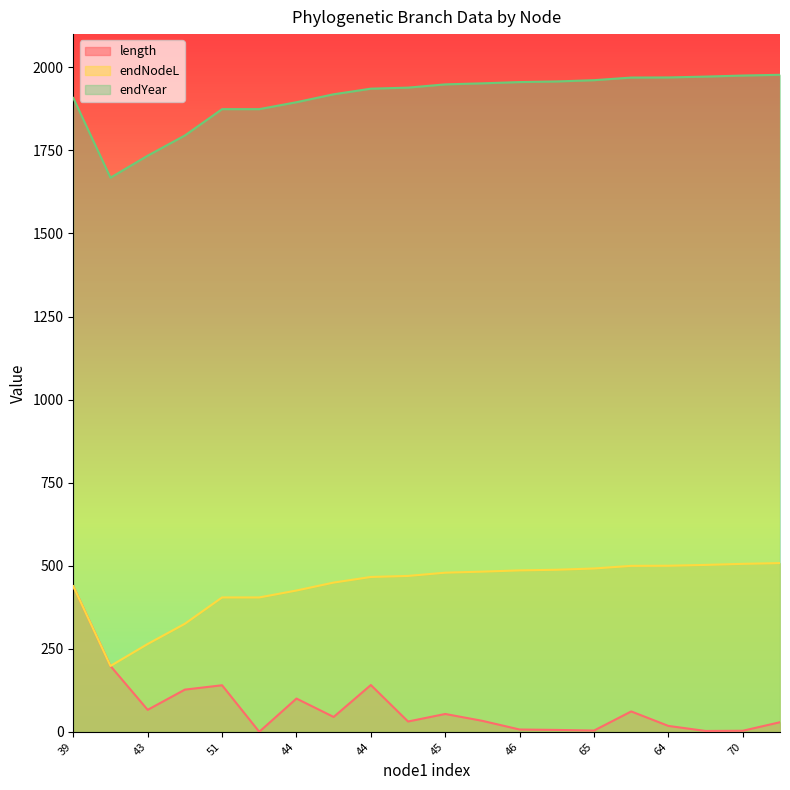

Does the chart have visible grid lines?

No